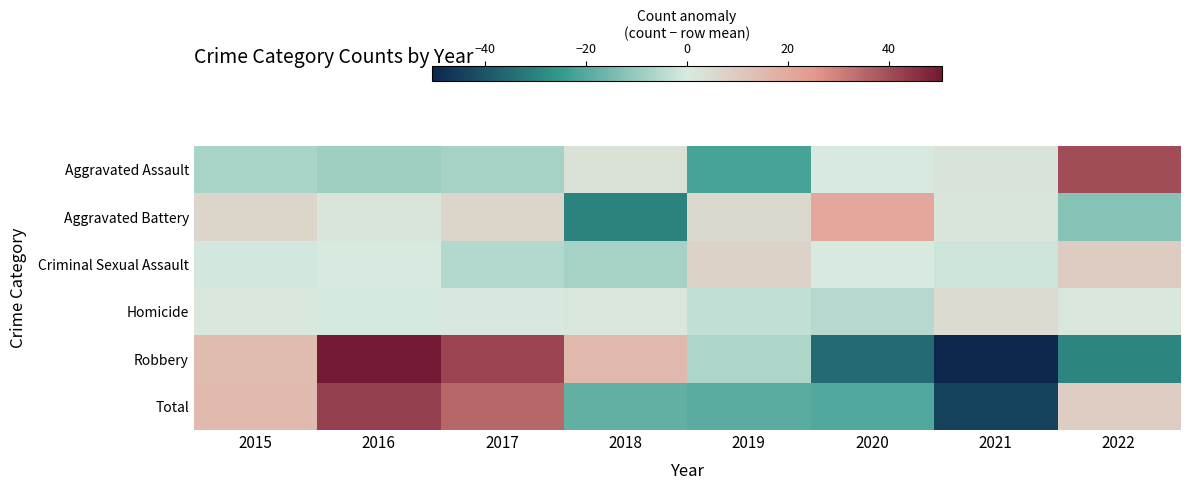

Which series has the widest spread of values?

Robbery